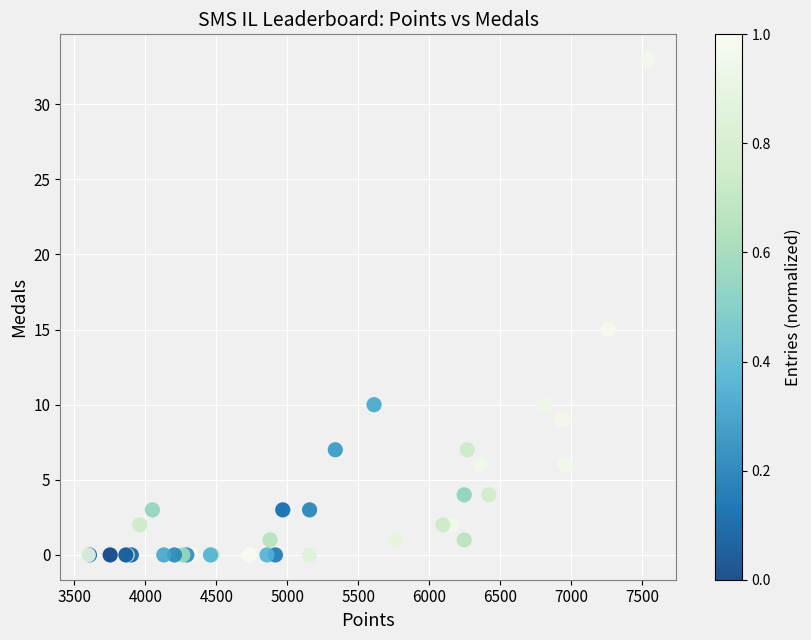

What Y value in the scatter plot is closest to 16?

15